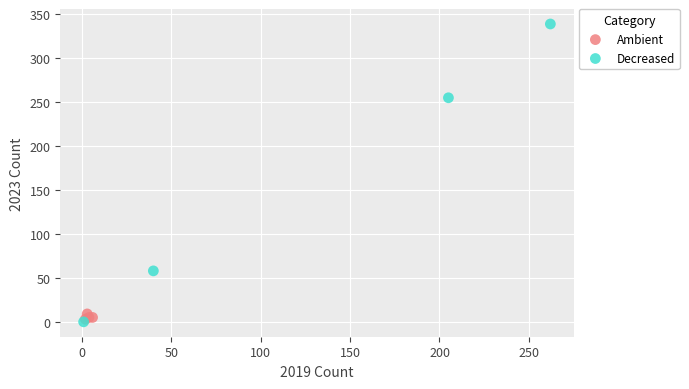

What are all the series names shown in the legend?

Ambient, Decreased